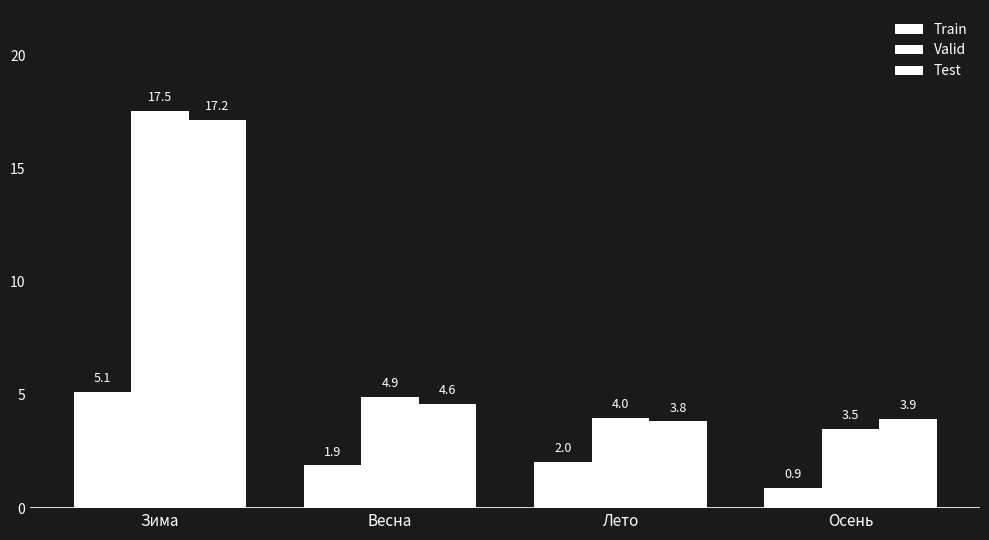

How many series are shown in this chart?

3